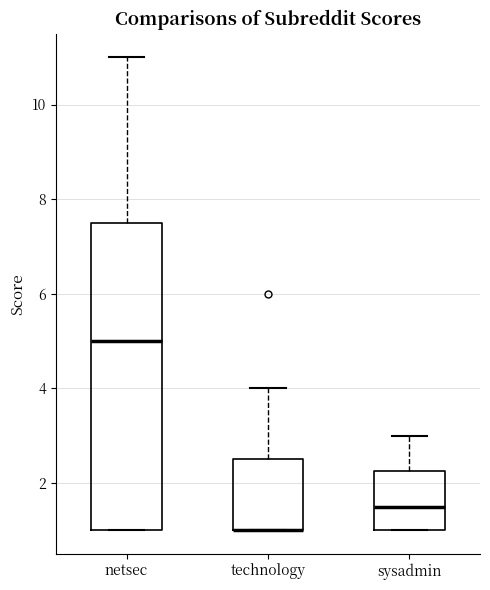

Comparing the boxes themselves (not the whiskers), which one is the tallest?

netsec